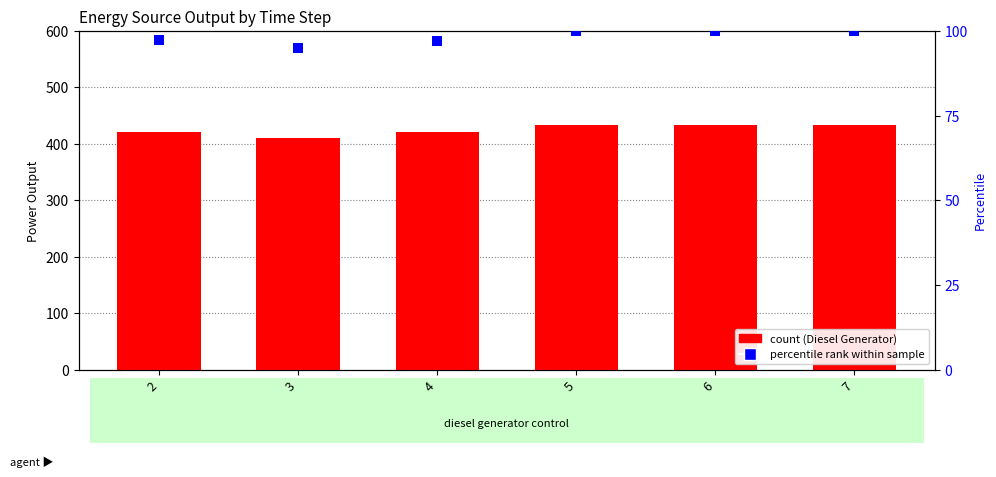

Which series contains the lowest Y value?

Owned PV (percentile)